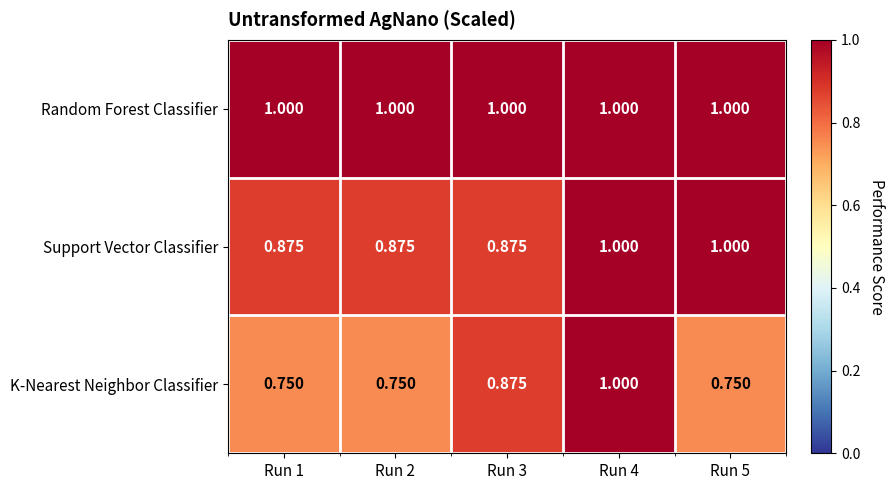

At Run 1, list the series in order from smallest to largest.

K-Nearest Neighbor Classifier, Support Vector Classifier, Random Forest Classifier